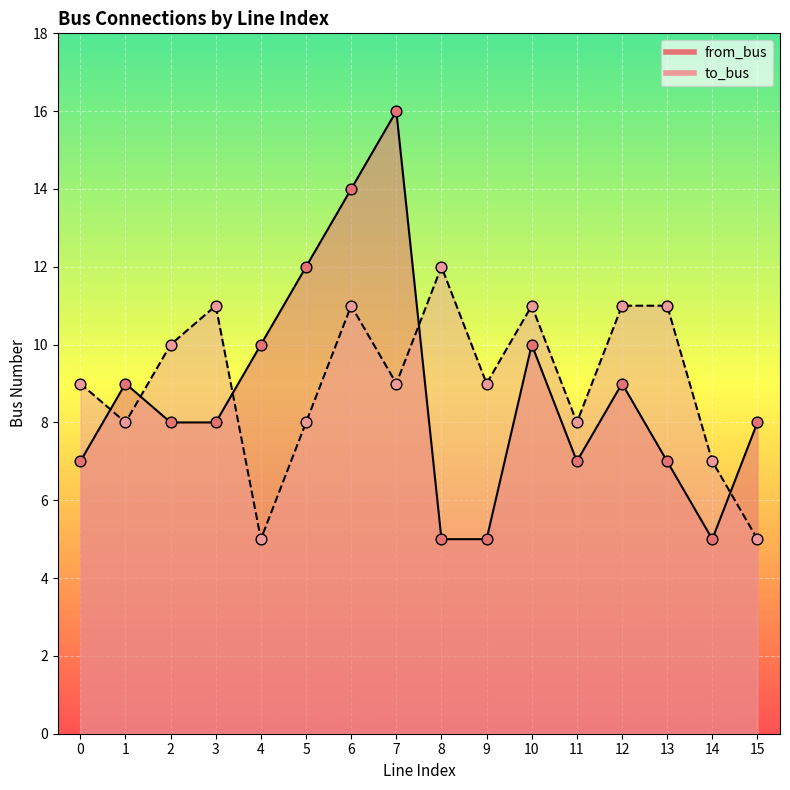

Which series contains the lowest Y value?

from_bus